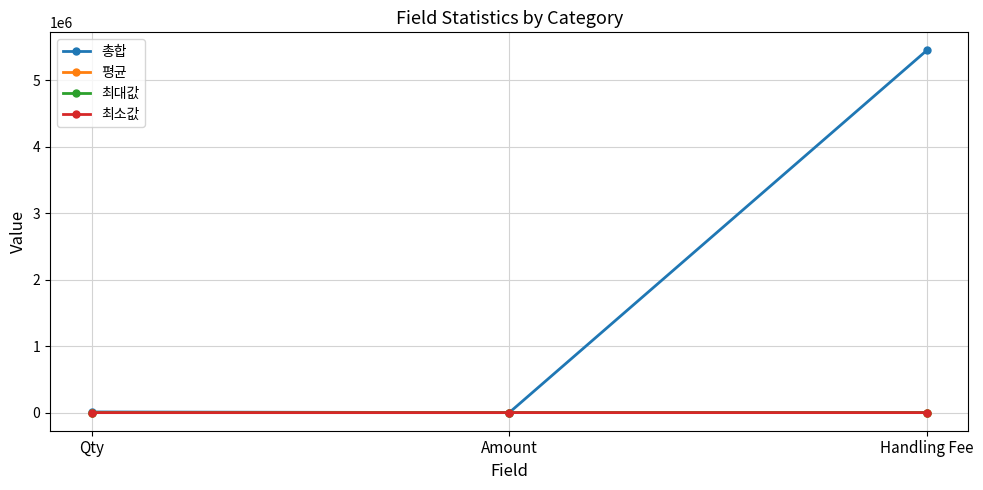

At which category is the sum across all series the highest?

Handling Fee